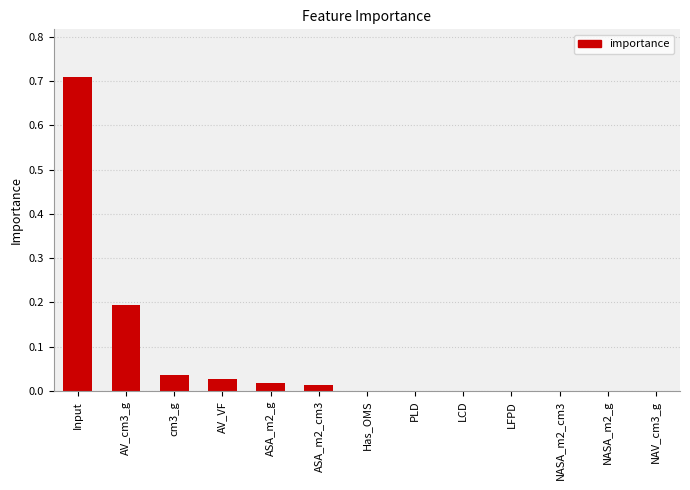

The chart shows a value of 0.1 at AV_cm3_g. True or false?

False